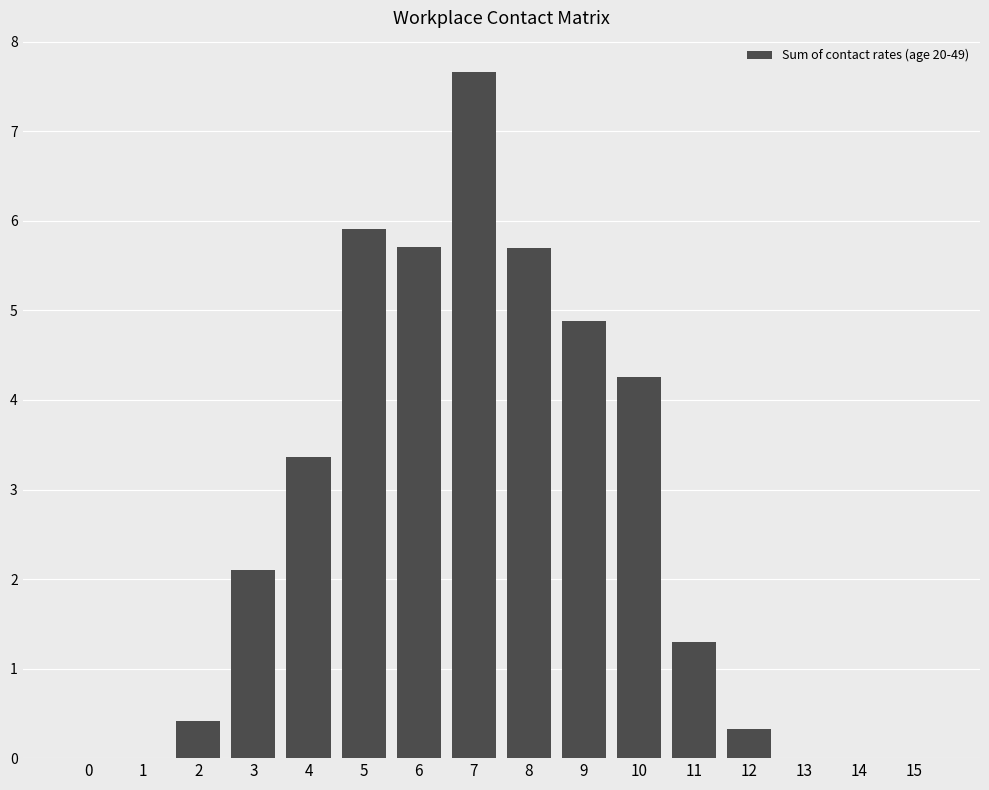

How many series are shown in this chart?

1